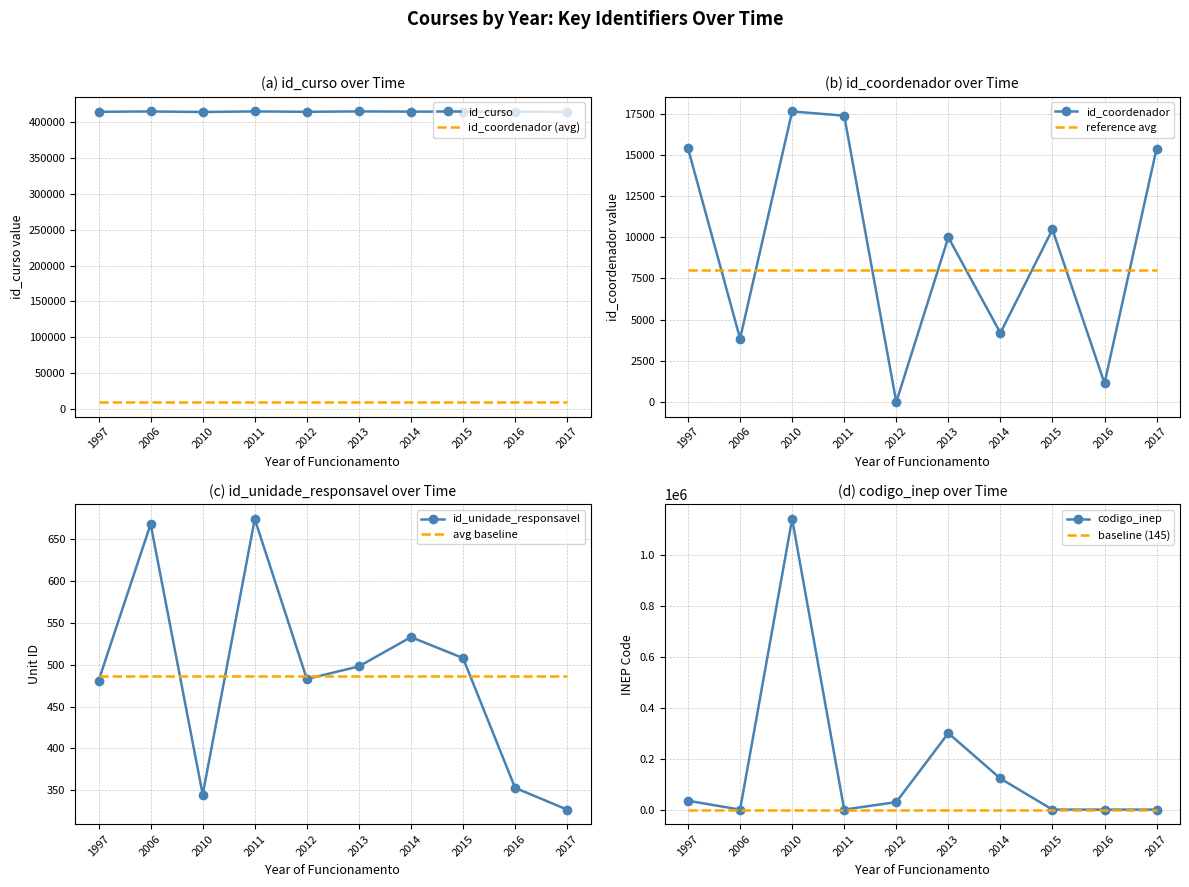

How many series are shown in this chart?

4